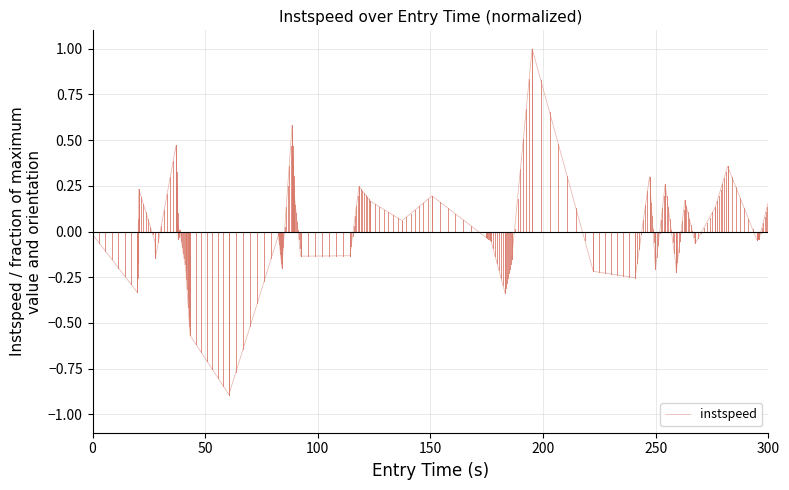

What is the greatest value displayed?

1.0